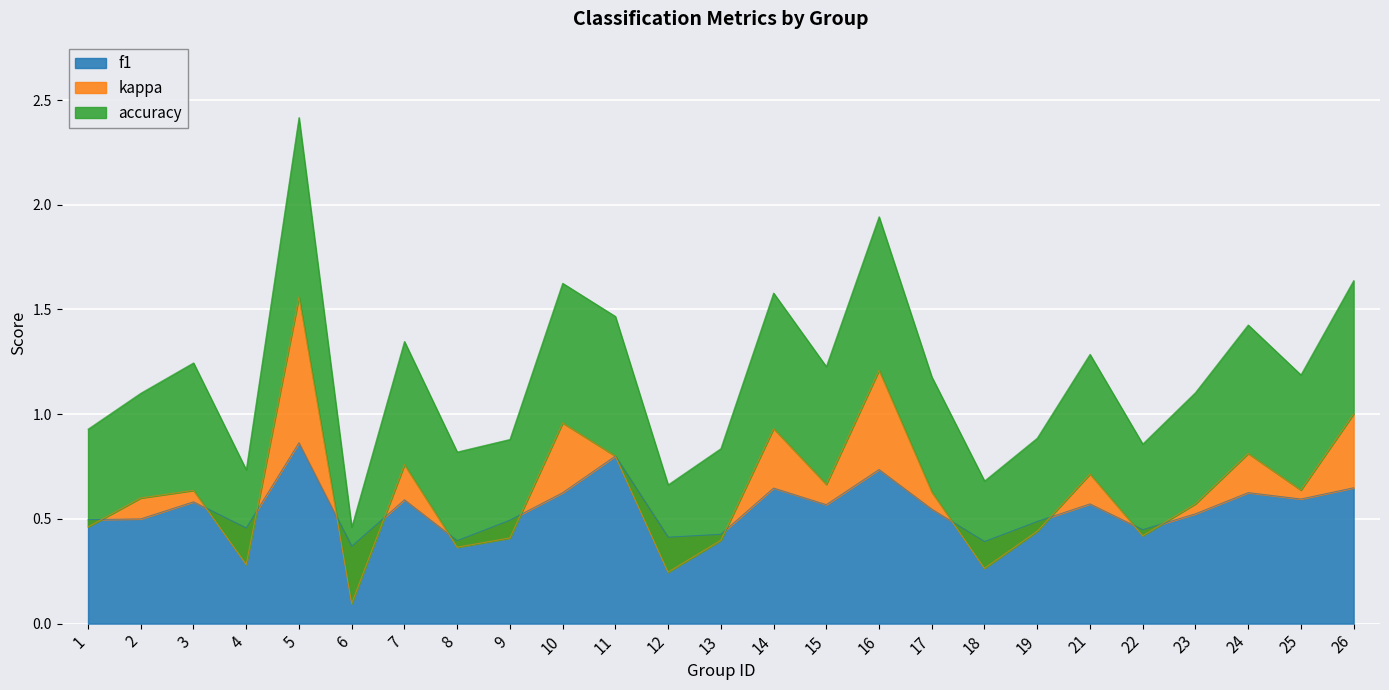

What is the difference between the f1 values at 10 and 13?

0.2